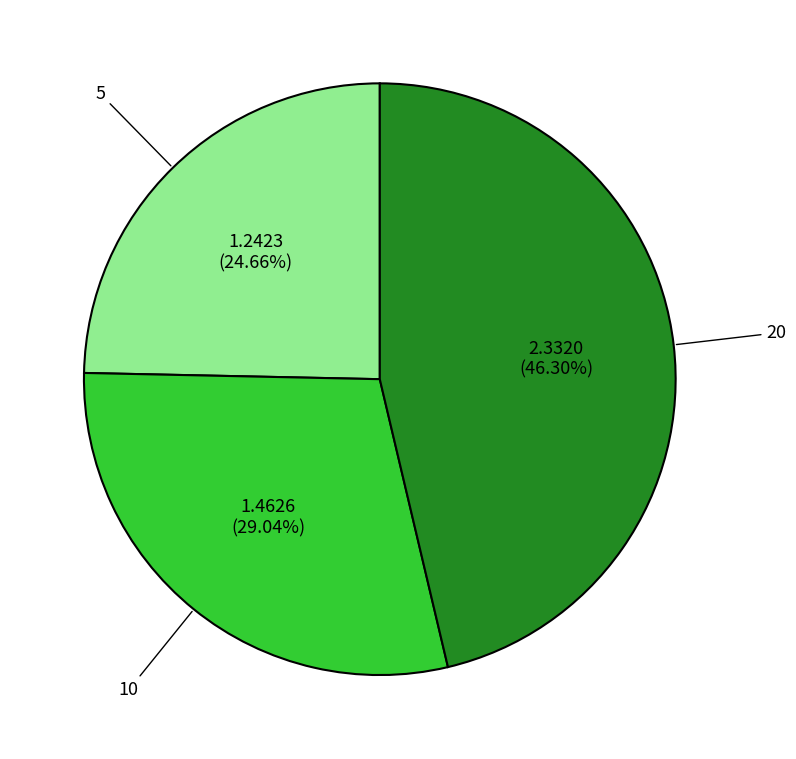

How many slices are in this pie chart?

3